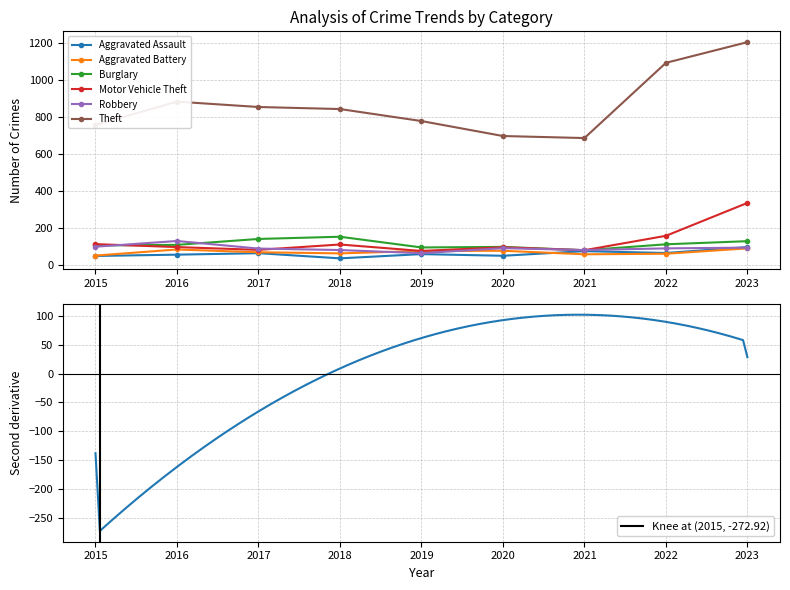

True or false: Theft and Robbery cross at least once.

False